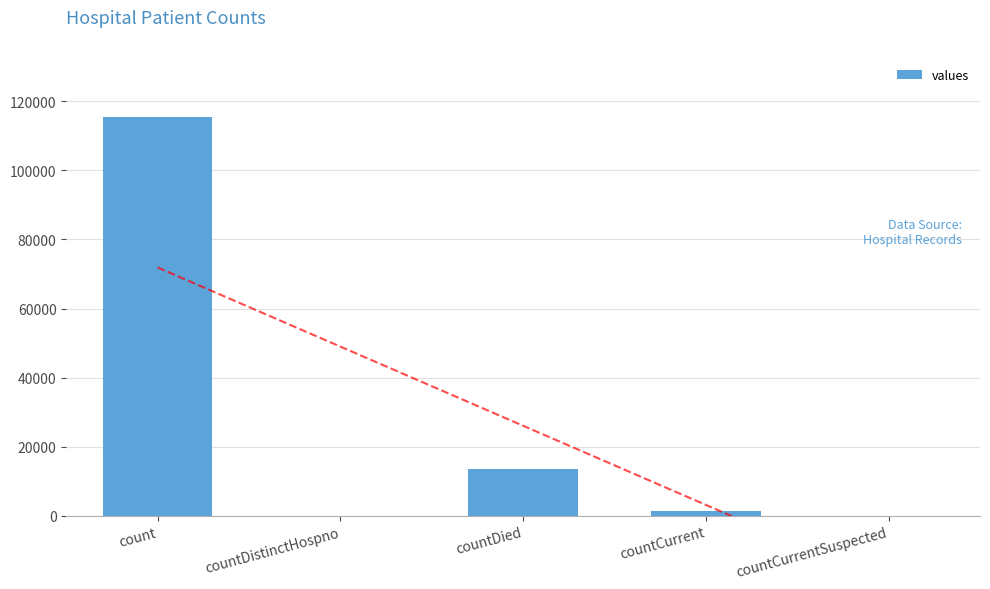

Reading left to right, what are all the values shown in this chart?

115379	0	13343	1383	0